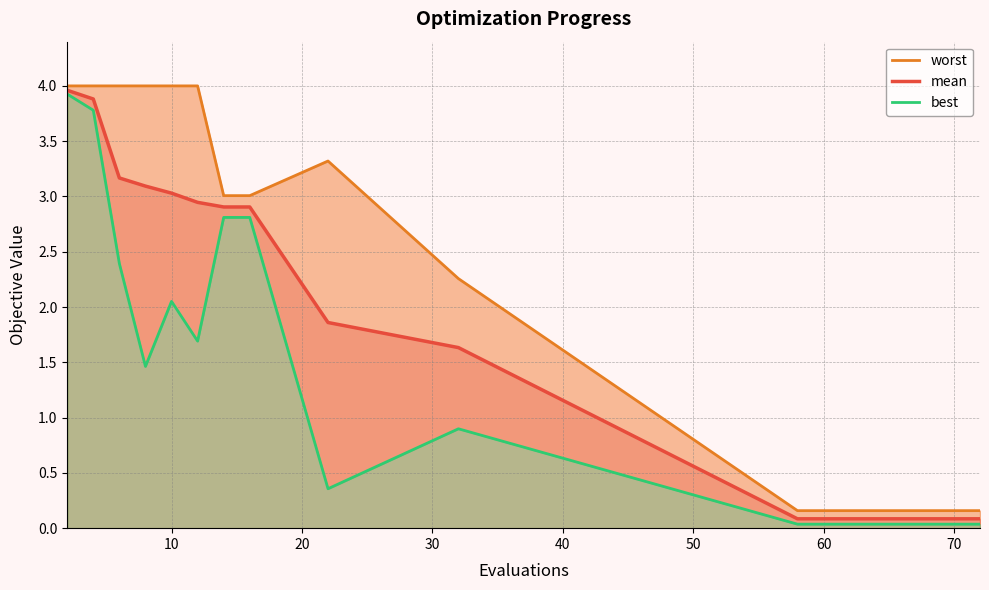

List the series in order of their overall mean, highest first.

worst, mean, best